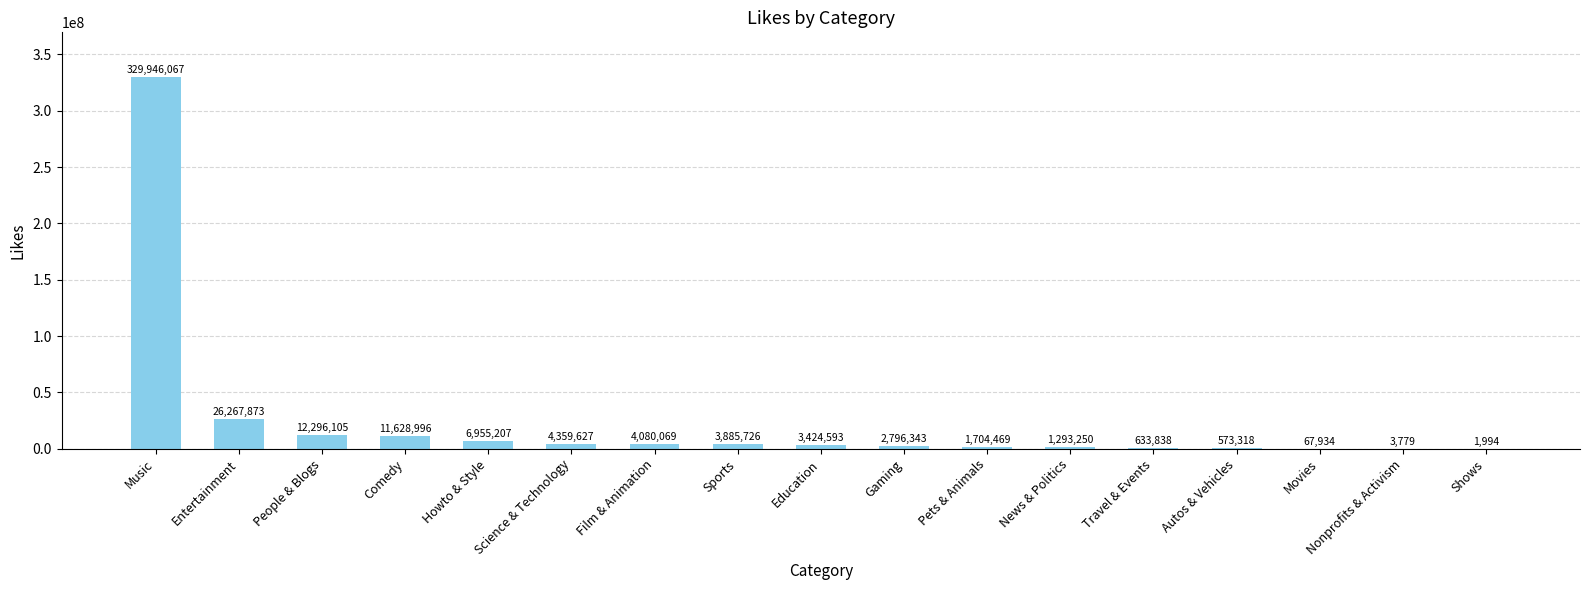

At which label does the data first exceed 3424593?

Music